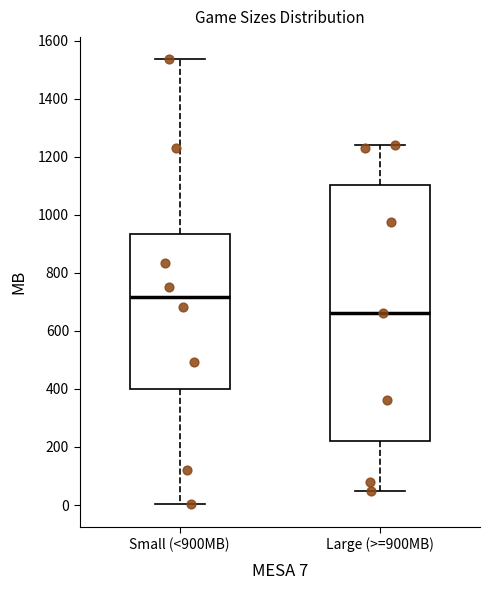

Reading left to right, transcribe this box plot: for each box, give where its median line is, the range the box spans, and where its two whiskers end, as read against the y-axis. The values are not printed on the chart, so give them approximately, as read against the axis.

Small (<900MB): median 720, box 400 to 940, whiskers 0 to 1540
Large (>=900MB): median 660, box 220 to 1100, whiskers 40 to 1240